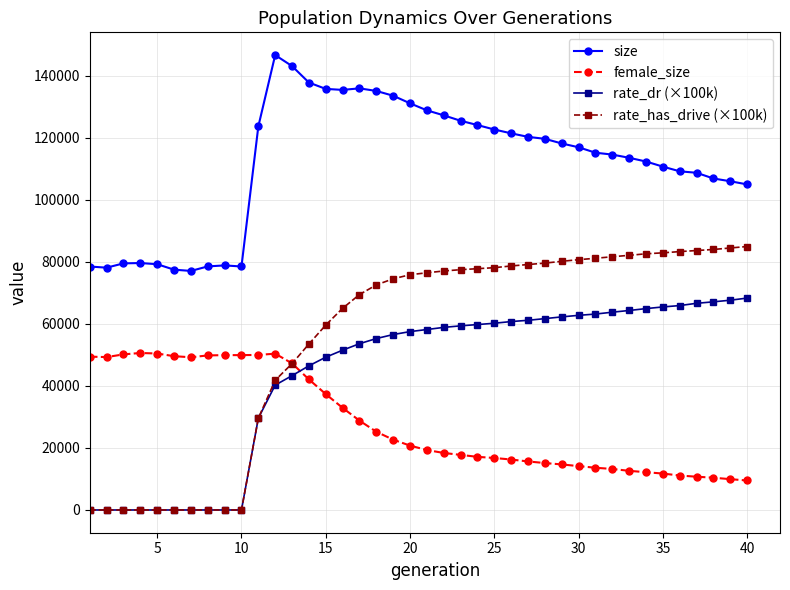

Rank the series by their maximum value, from lowest to highest.

female_size, rate_dr (×100k), rate_has_drive (×100k), size